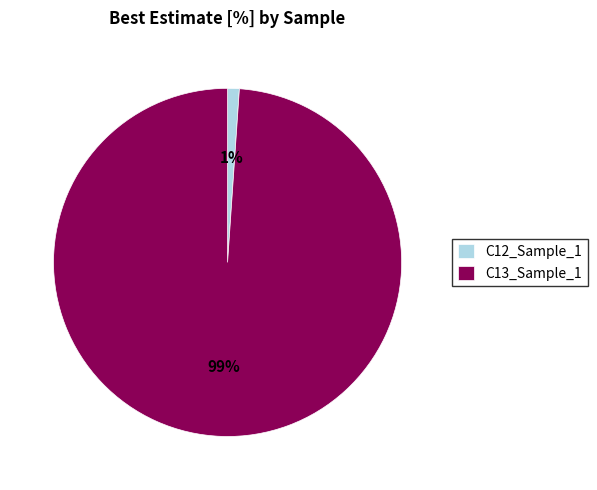

Which has a higher value, C12_Sample_1 or C13_Sample_1?

C13_Sample_1